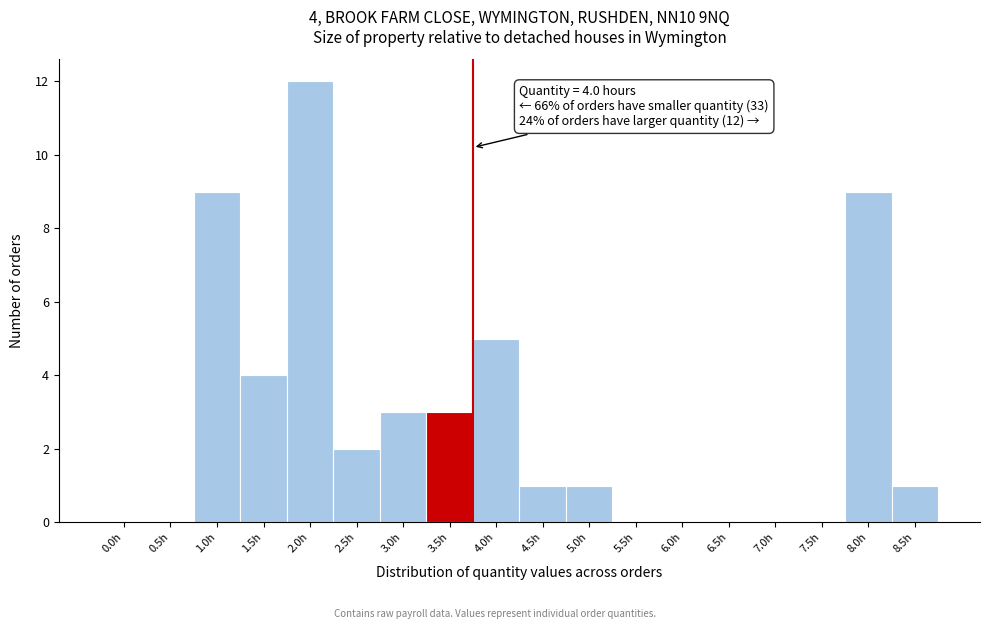

Reading left to right, what are all the values shown in this chart?

0.0h=0	0.5h=0	1.0h=9	1.5h=4	2.0h=12	2.5h=2	3.0h=3	3.5h=3	4.0h=5	4.5h=1	5.0h=1	5.5h=0	6.0h=0	6.5h=0	7.0h=0	7.5h=0	8.0h=9	8.5h=1